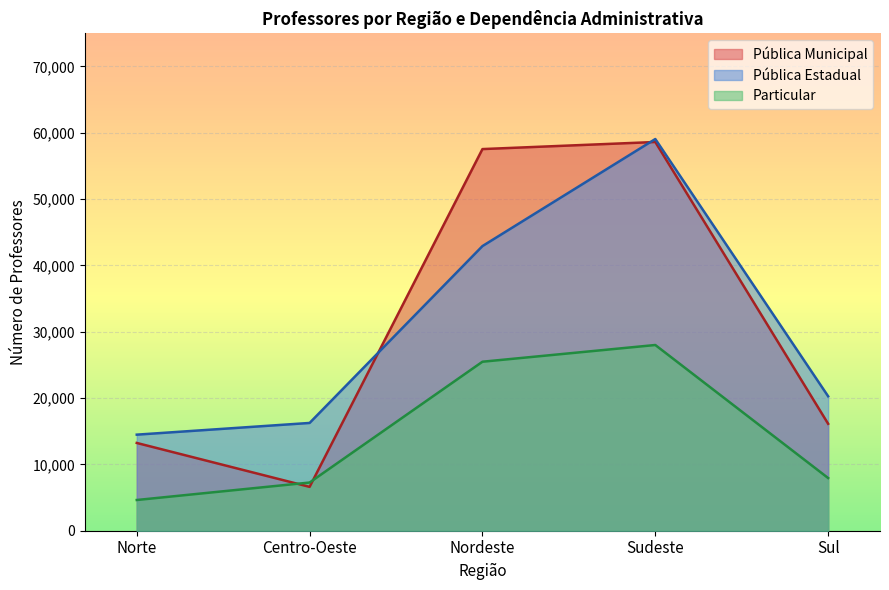

The Pública Municipal series shows 13235 at Norte. True or false?

True